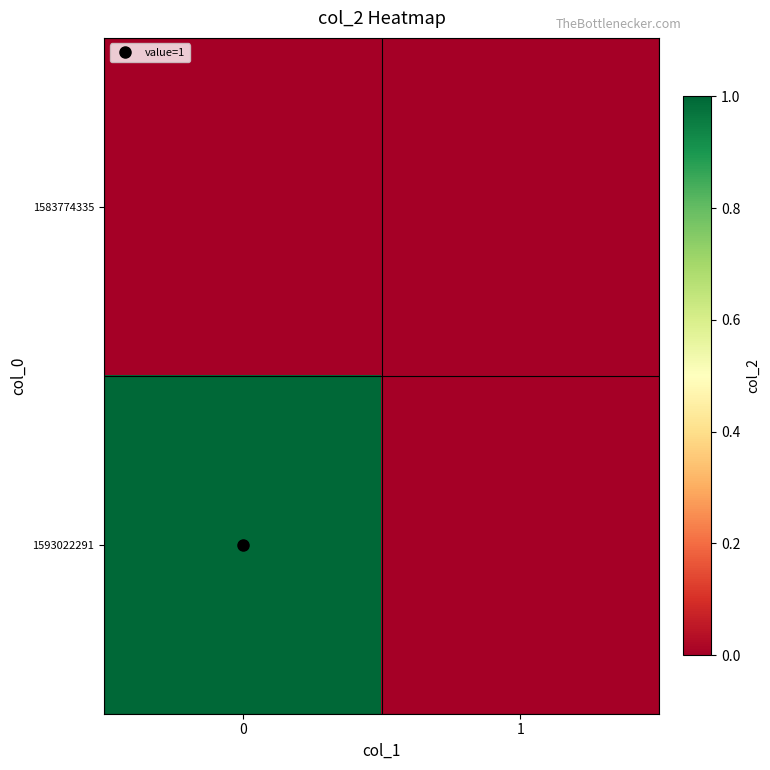

At how many categories does at least one series exceed 0?

1